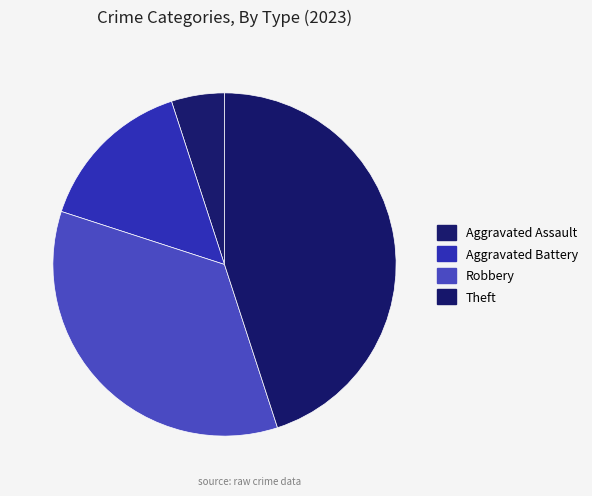

How many segments does this pie chart have?

4